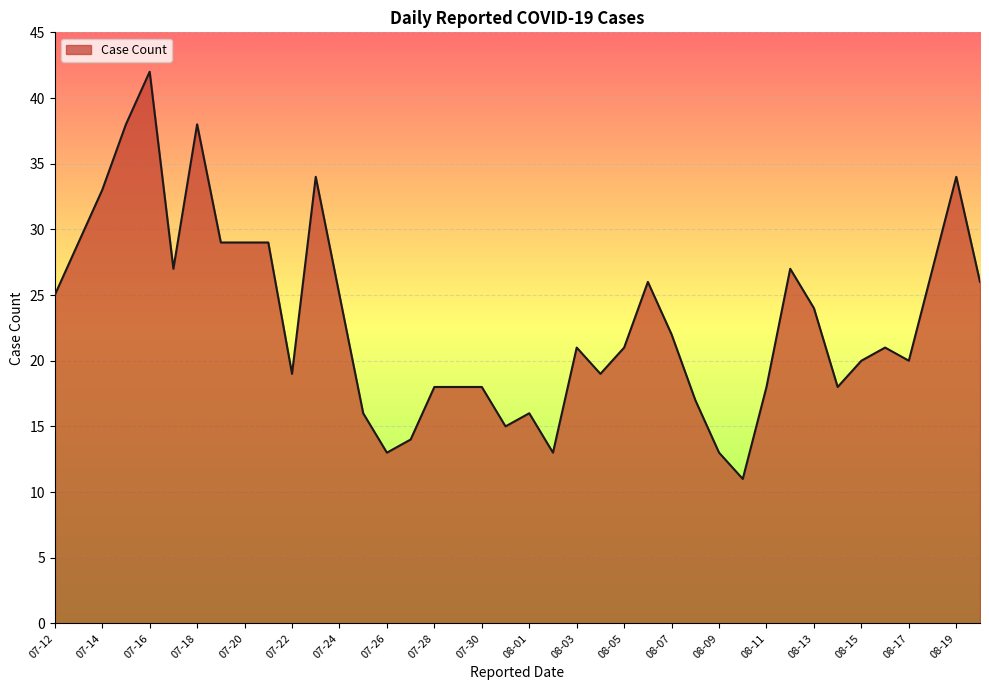

What is the minimum value shown in the chart?

11